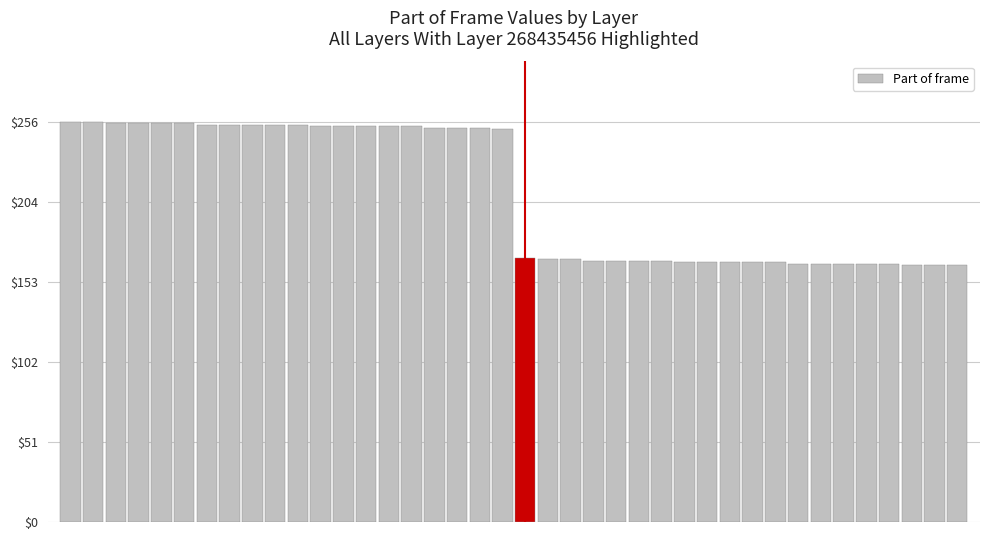

What is the maximum value shown in the chart?

256